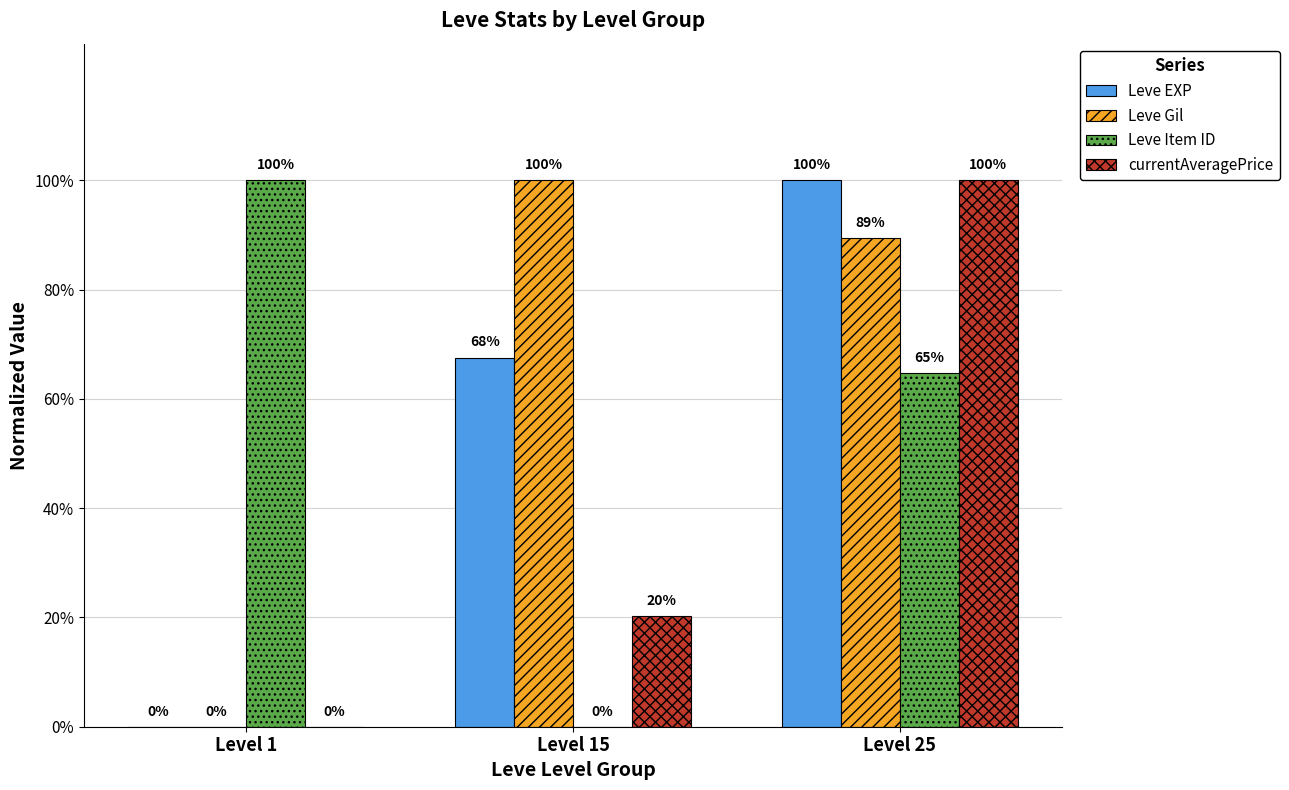

Which category has the highest value in the Leve EXP series?

Level 25